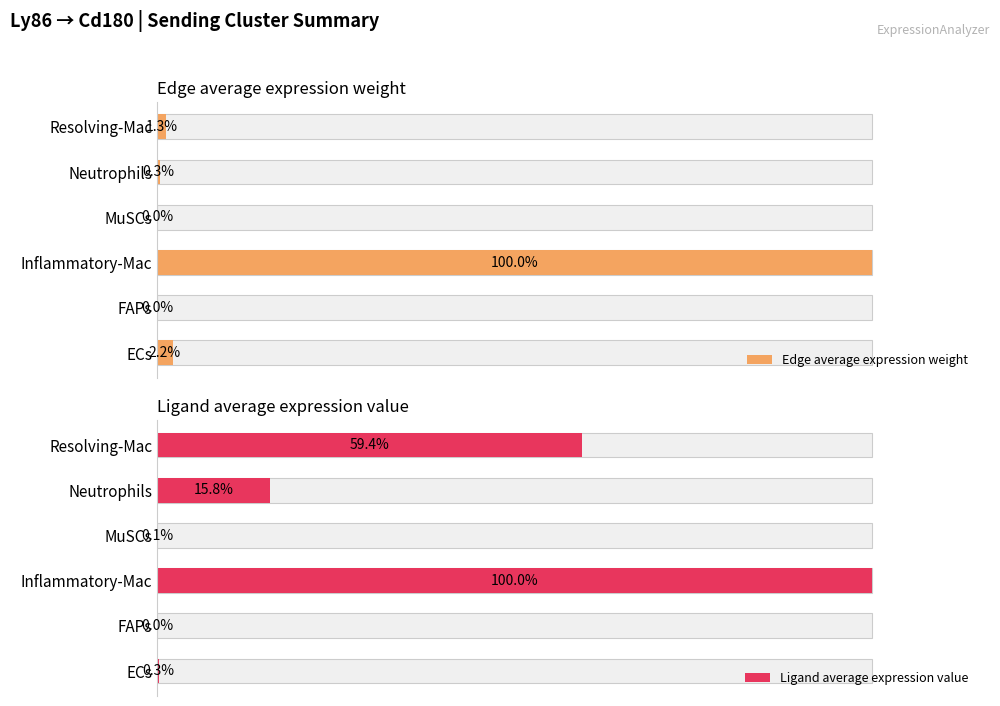

Are the bars horizontal?

Yes